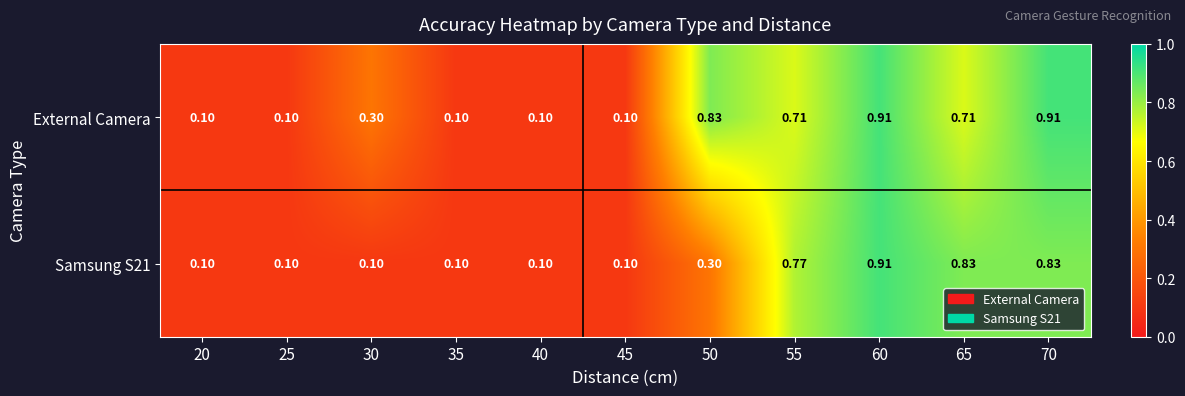

Is the value of External Camera at 55 greater than the value of Samsung S21 at 40?

Yes